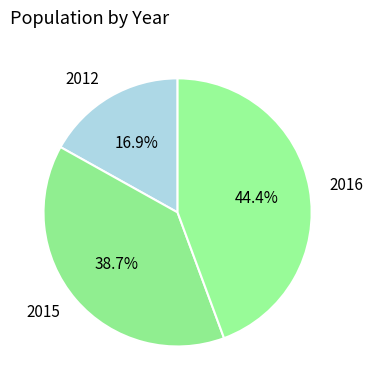

Which category has the smallest portion of the pie?

2012